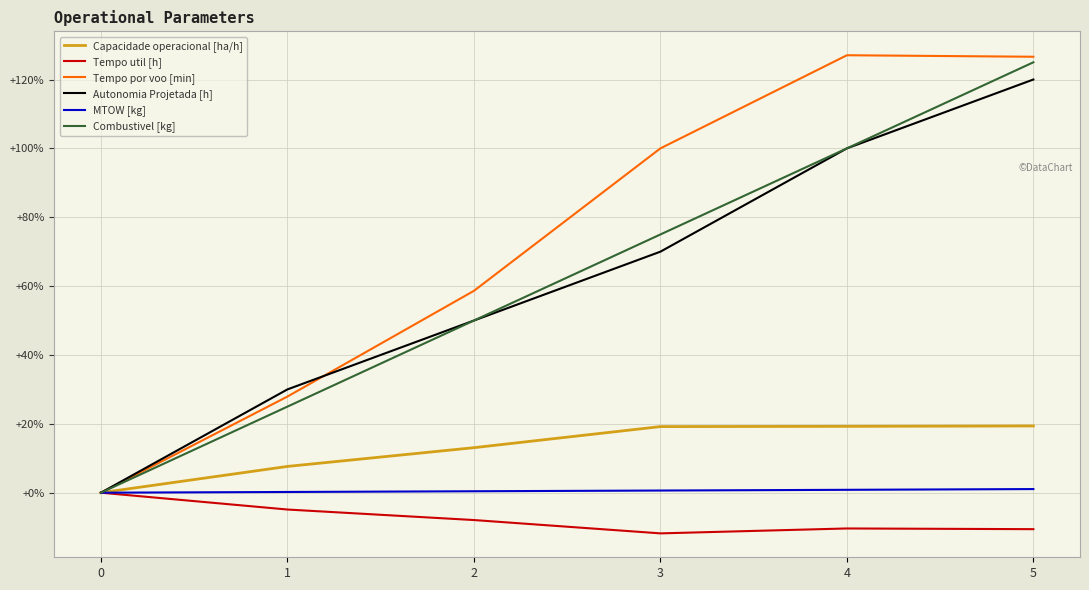

The Autonomia Projetada [h] series shows 70.0 at 3. True or false?

True